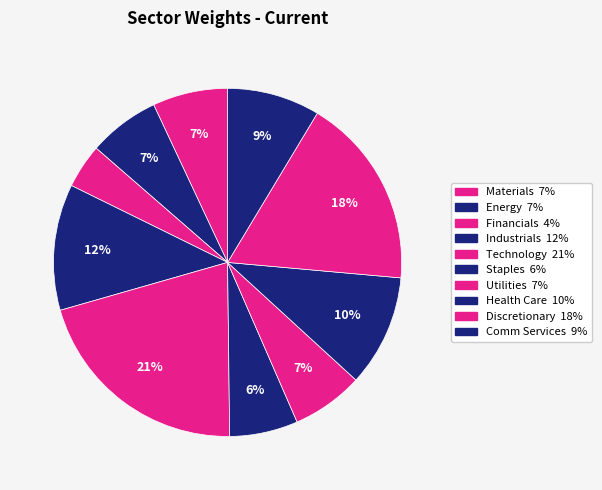

Approximately how many times larger is the value at Technology compared to Utilities?

3.1